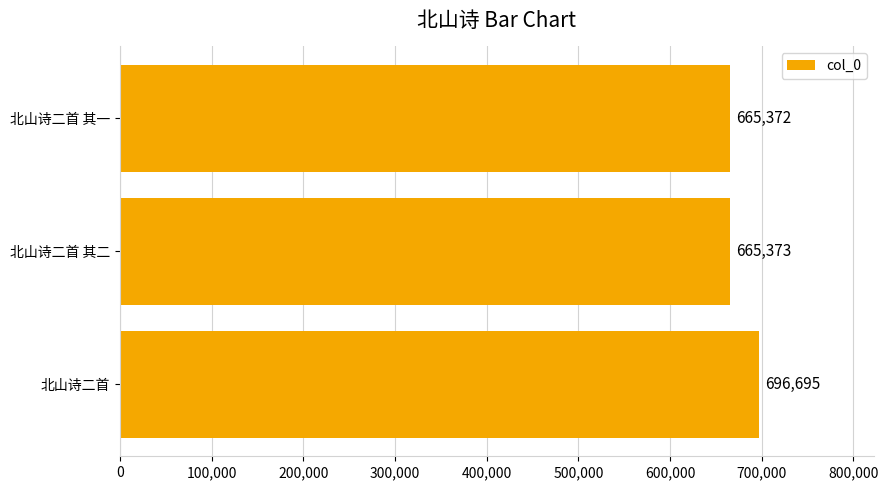

Reading bottom to top, extract all data points from this chart.

北山诗二首=696695	北山诗二首 其二=665373	北山诗二首 其一=665372